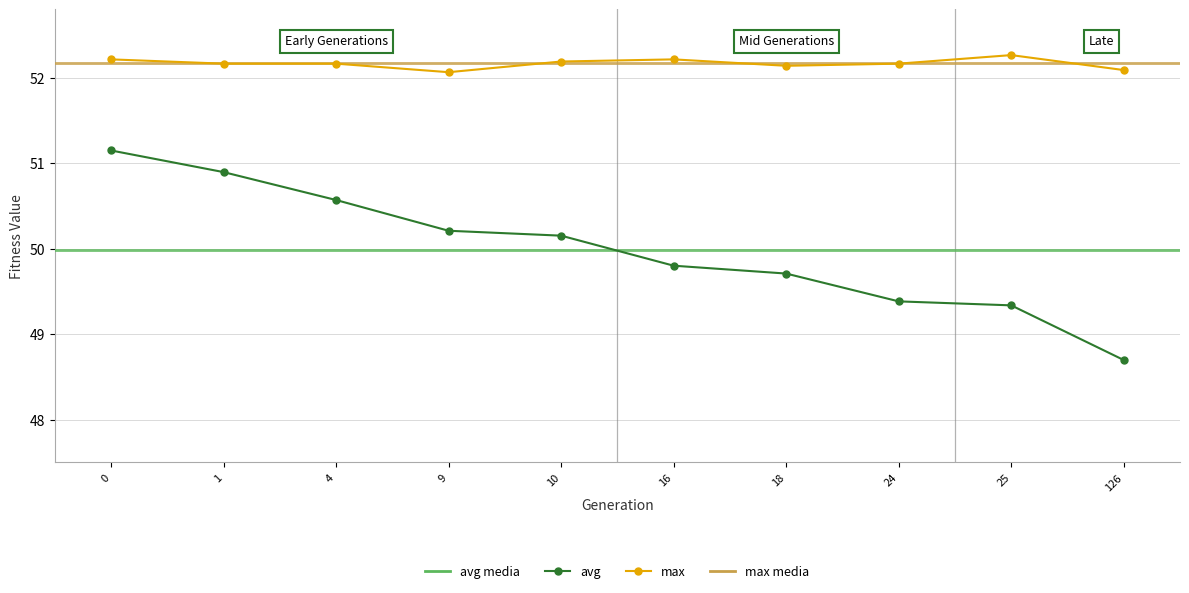

Reading left to right, extract all data points from this chart.

max: 0=52.2	1=52.2	4=52.2	9=52.1	10=52.2	16=52.2	18=52.1	24=52.2	25=52.3	126=52.1
avg: 0=51.1	1=50.9	4=50.6	9=50.2	10=50.2	16=49.8	18=49.7	24=49.4	25=49.3	126=48.7